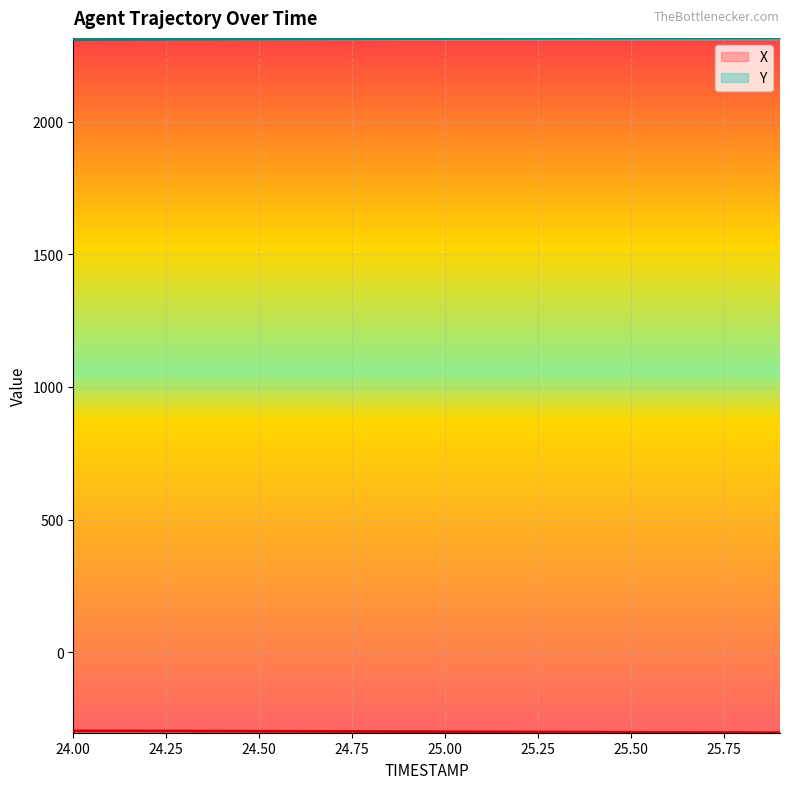

What is the value of the Y point at the 9th from the left?

2313.5